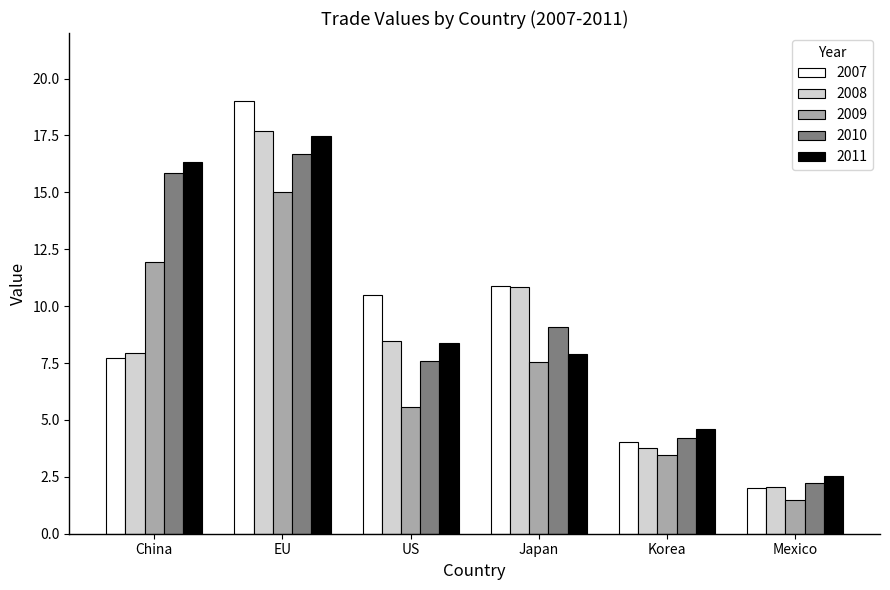

Which series has the widest spread of values?

2007